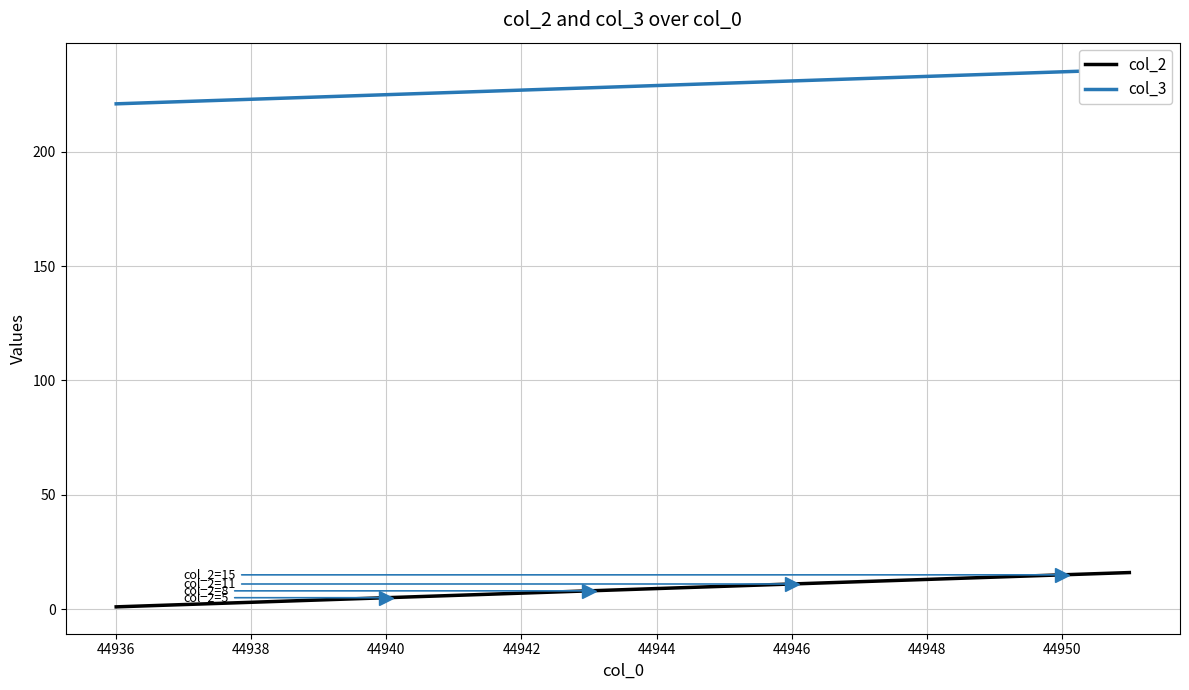

Rank the series by their average value, from lowest to highest.

col_2, col_3